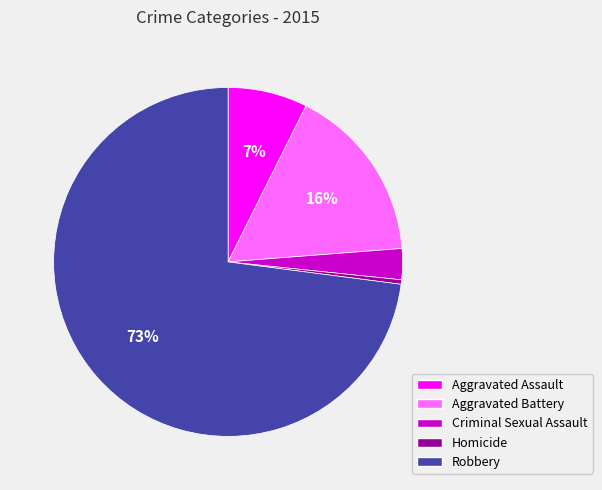

The Criminal Sexual Assault slice represents 3% of the pie. True or false?

True